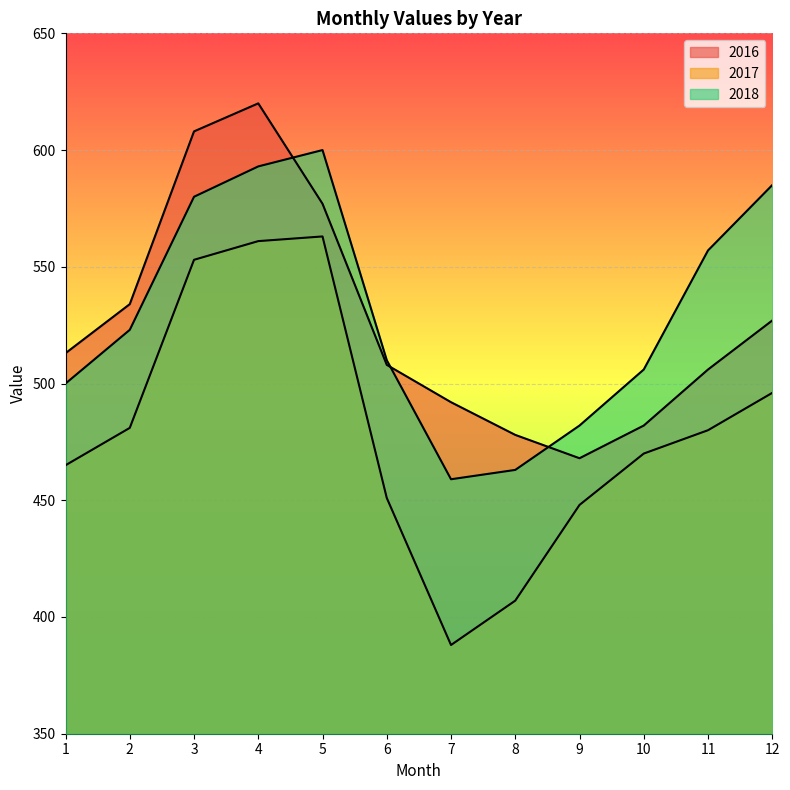

Between which two adjacent categories do 2016 and 2018 first intersect?

4 and 5